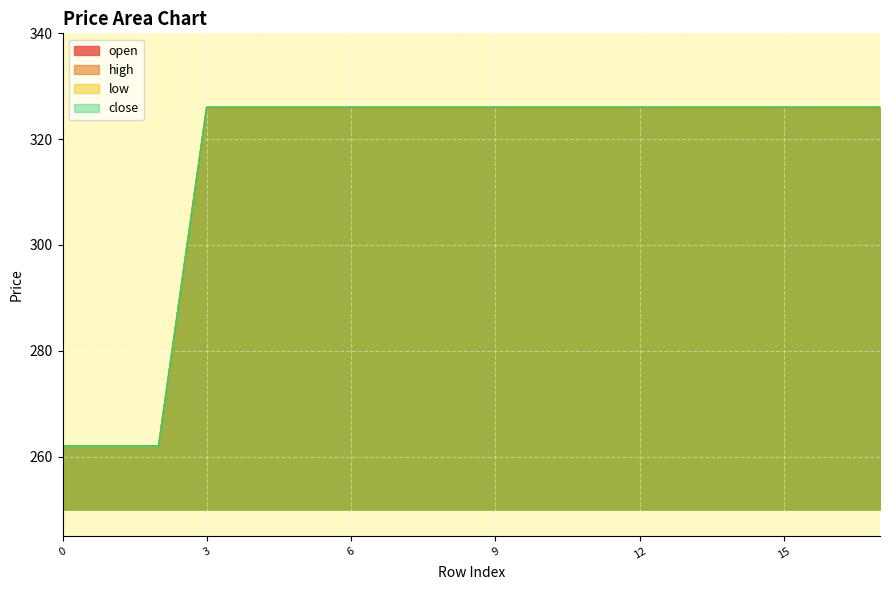

Which series has the largest total across all categories?

open